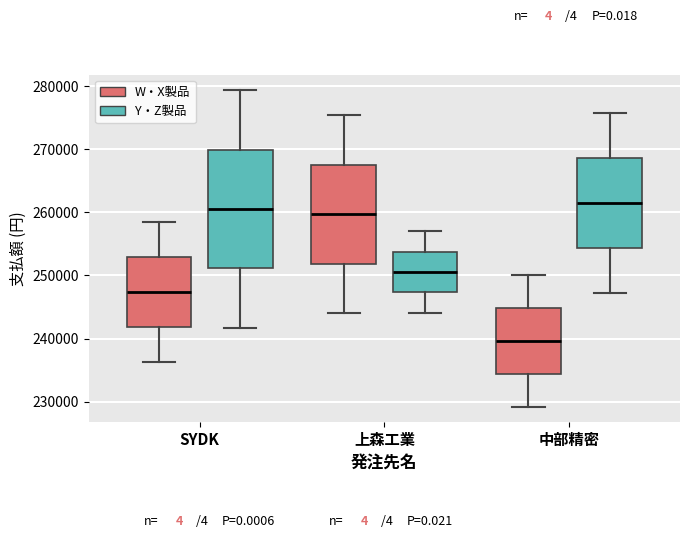

Reading left to right, transcribe this box plot: for each box, give where its median line is, the range the box spans, and where its two whiskers end, as read against the y-axis. The values are not printed on the chart, so give them approximately, as read against the axis.

SYDK (W・X製品): median 247000, box 242000 to 253000, whiskers 236000 to 258000
SYDK (Y・Z製品): median 260000, box 251000 to 270000, whiskers 242000 to 279000
上森工業 (W・X製品): median 260000, box 252000 to 268000, whiskers 244000 to 275000
上森工業 (Y・Z製品): median 251000, box 247000 to 254000, whiskers 244000 to 257000
中部精密 (W・X製品): median 240000, box 234000 to 245000, whiskers 229000 to 250000
中部精密 (Y・Z製品): median 261000, box 254000 to 269000, whiskers 247000 to 276000